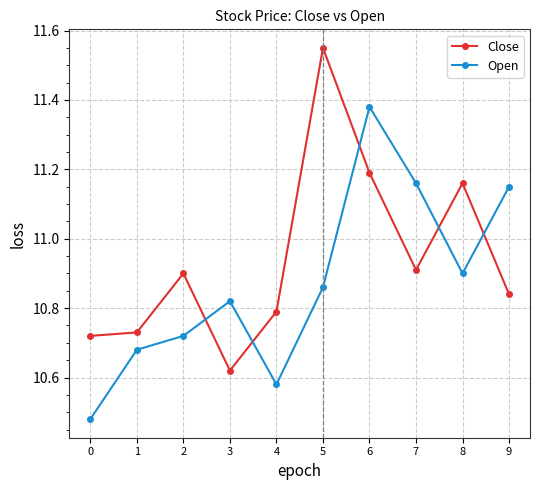

List the series in order of their peak value, highest first.

Close, Open